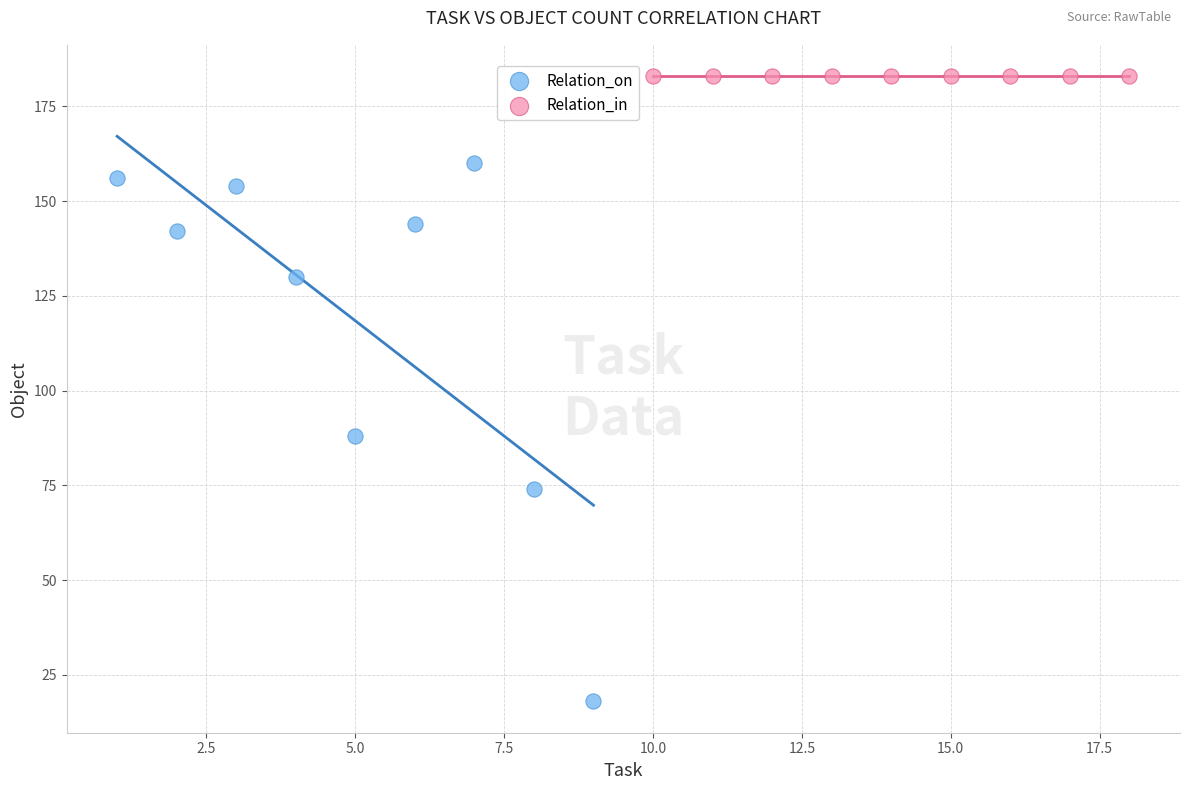

What are all the series names shown in the legend?

Relation_on, Relation_in